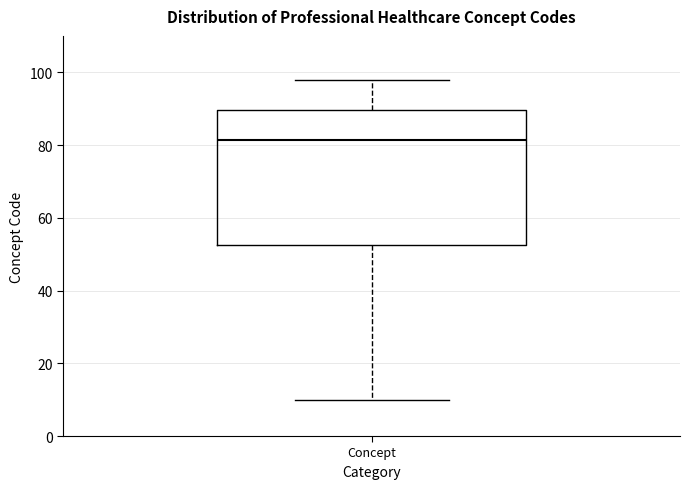

Read this box plot against the y-axis: the position of the median line, the range covered by the box, and the ends of both whiskers. The values are not printed on the chart, so give them approximately, as read against the axis.

median 82, box 52 to 90, whiskers 10 to 98